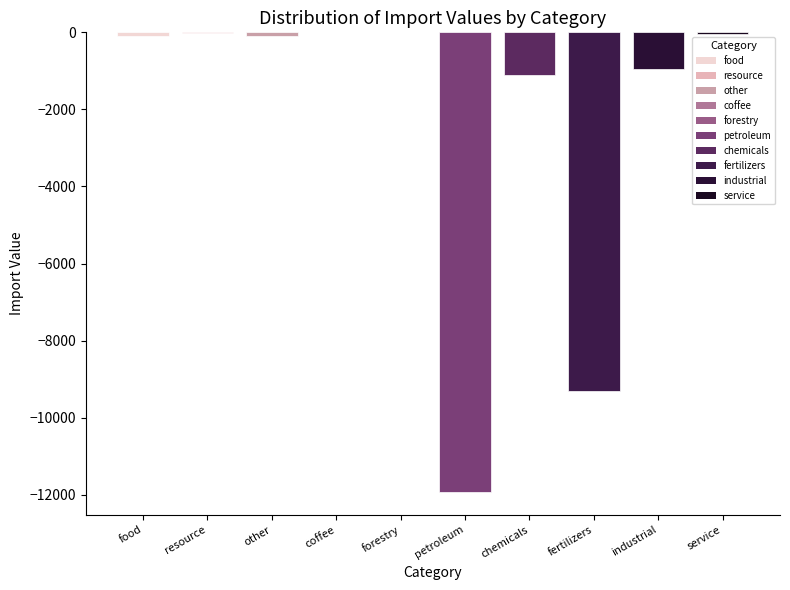

How many data points are above -102?

4